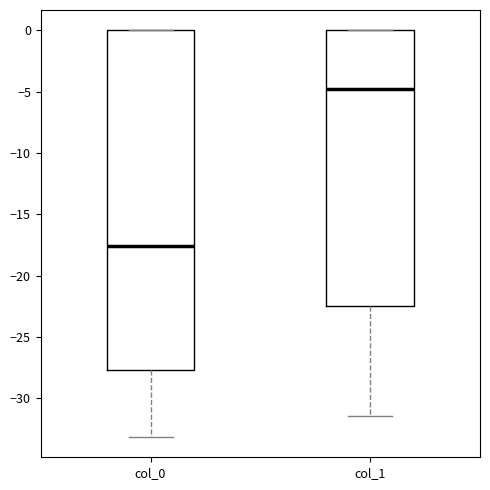

Where does the median line of the box for col_0 sit on the y-axis? The values are not printed on the chart, so give them approximately, as read against the axis.

-17.5